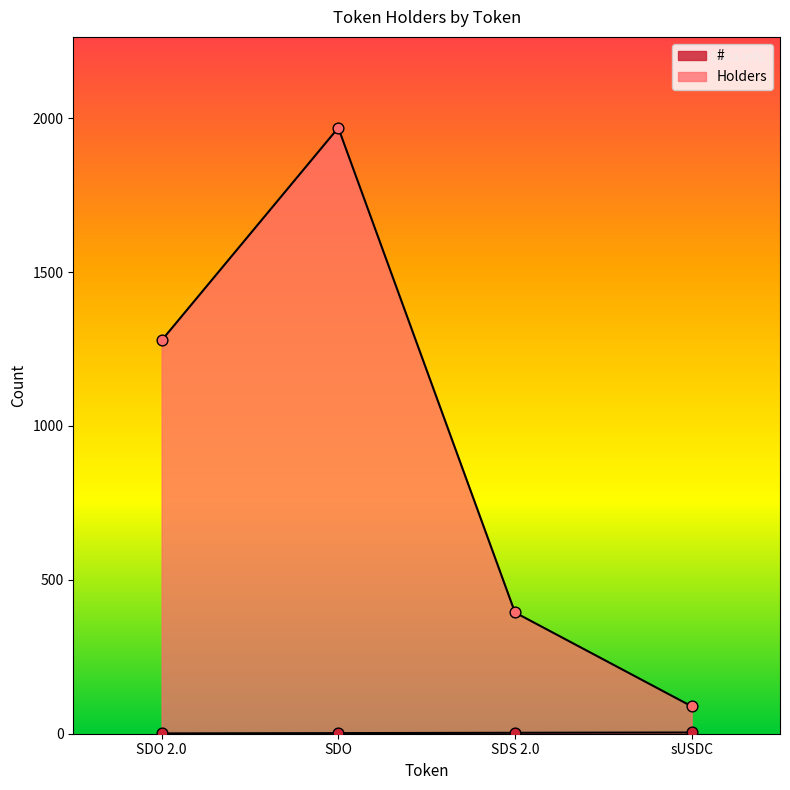

Which series reaches the maximum Y coordinate?

Holders